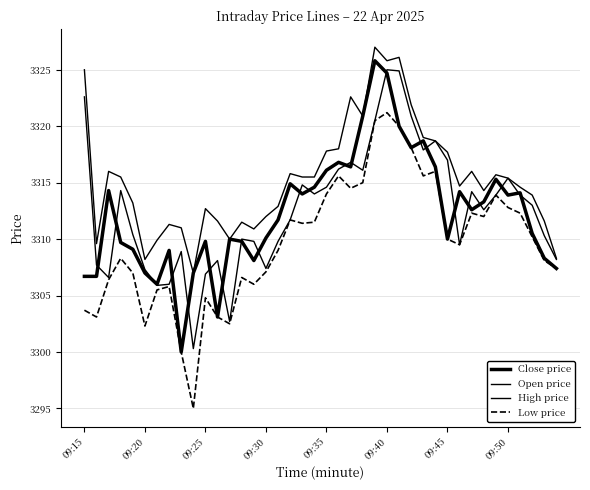

How many values in the Low price series are below 3310?

20